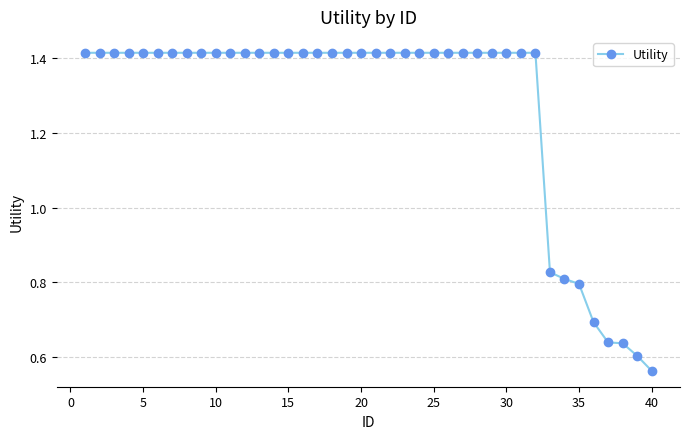

What is the sum of all values?

50.8